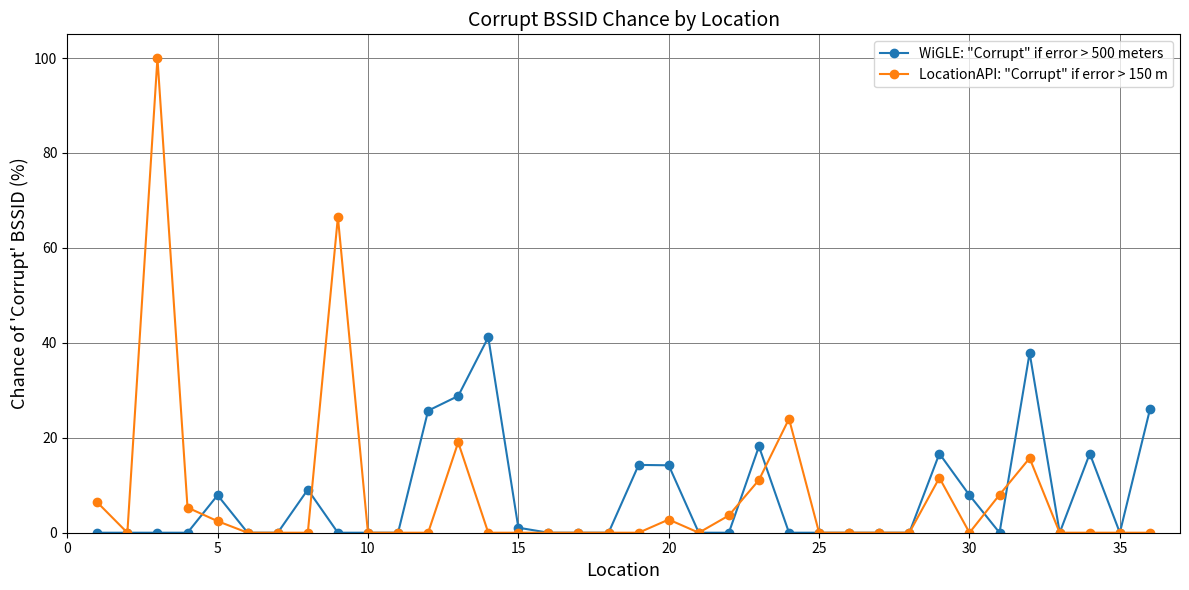

List the series in order of their peak value, highest first.

LocationAPI: "Corrupt" if error > 150 m, WiGLE: "Corrupt" if error > 500 meters